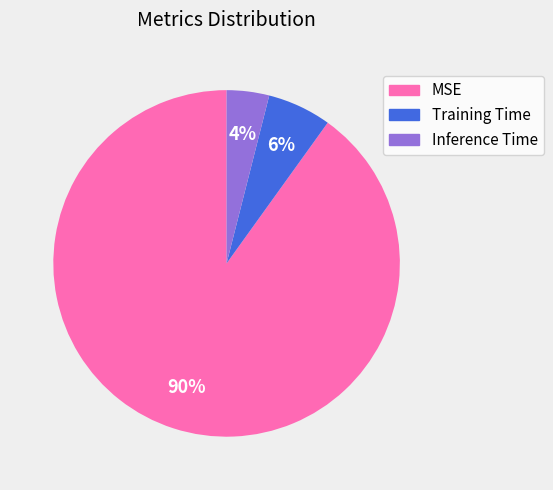

Which category has the smallest portion of the pie?

Inference Time